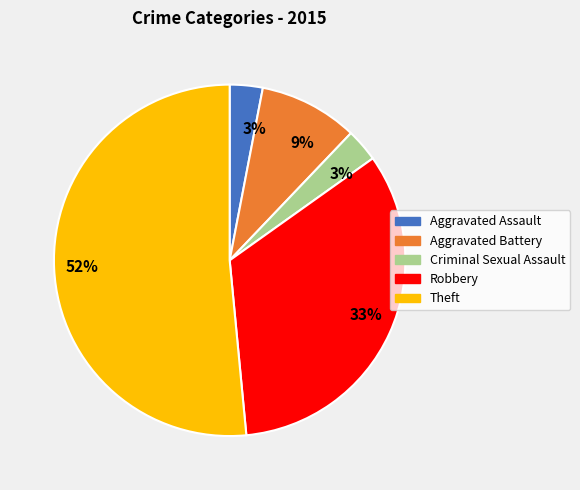

Is there a majority slice in this chart?

Yes